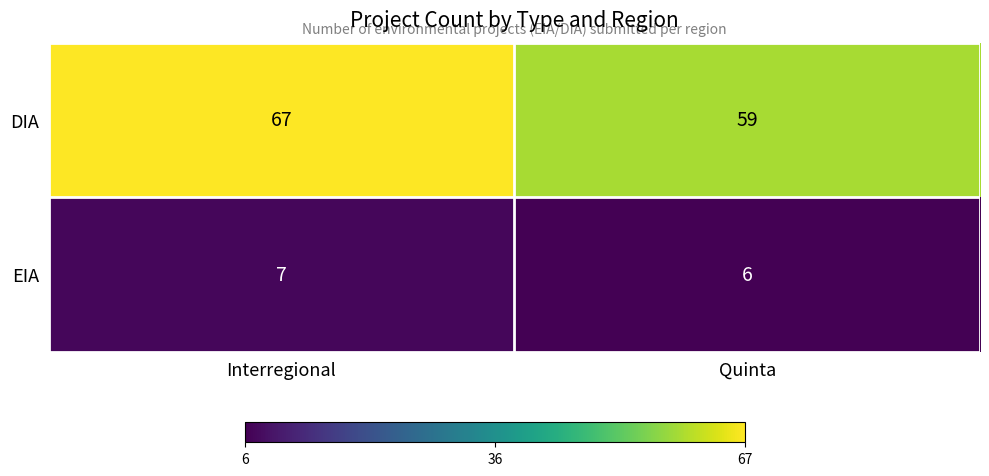

At which category is the sum across all series the highest?

Interregional